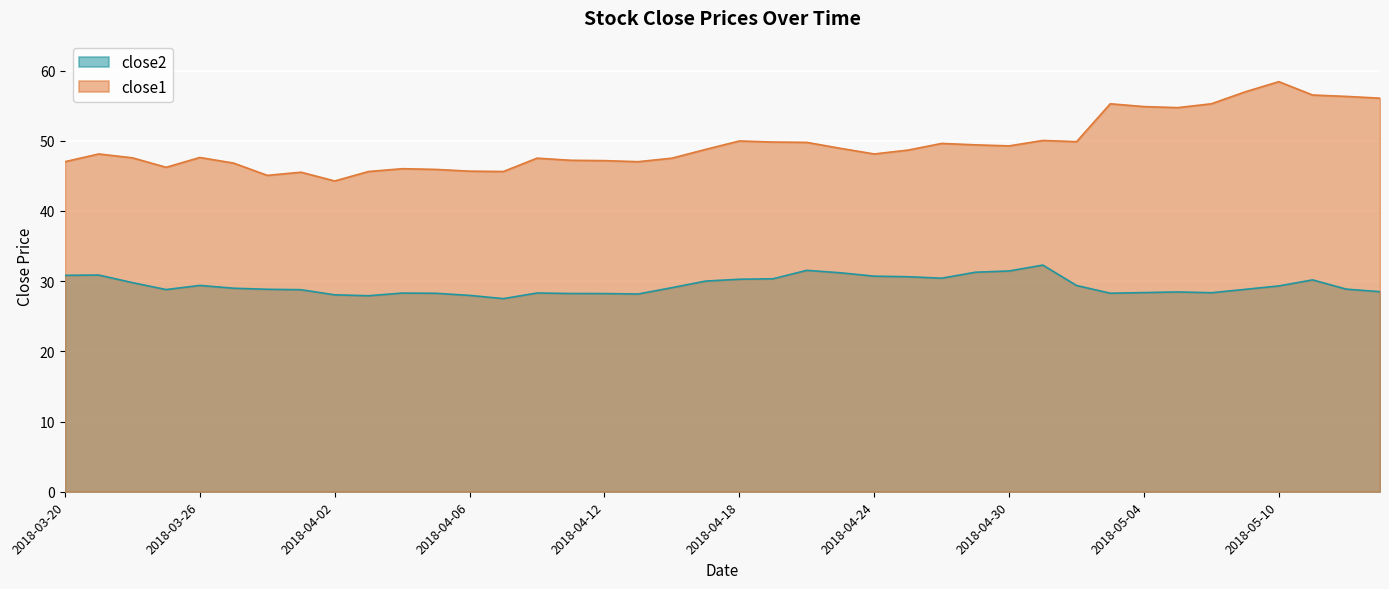

What is the spread (max minus min) of values at 2018-04-12?

18.9